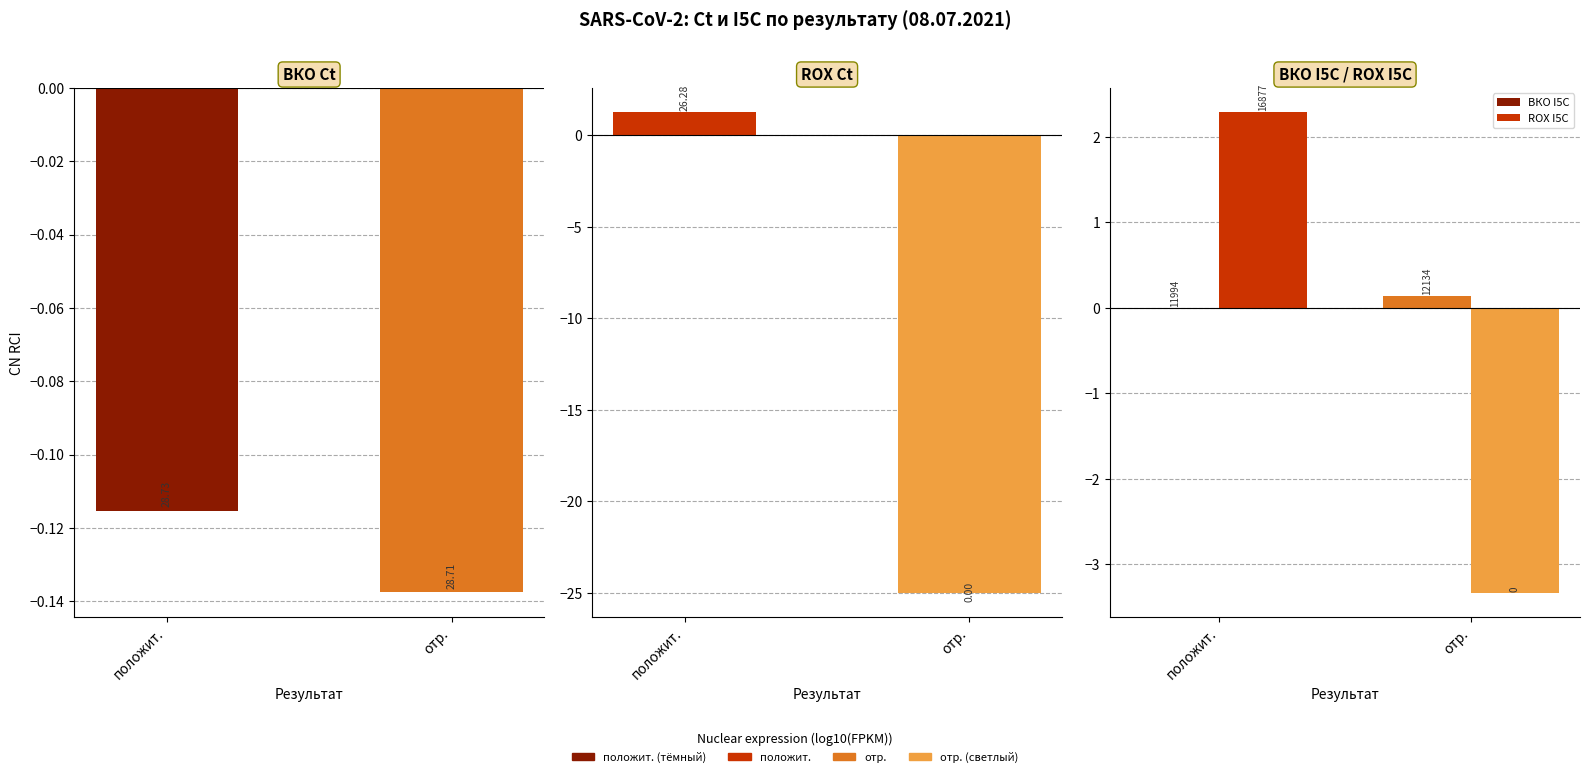

What is the sum of all ROX Ct values?

-23.7